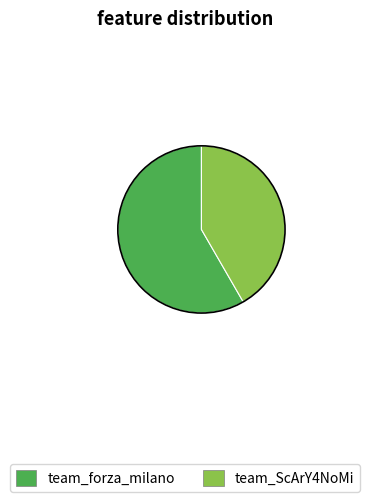

The team_ScArY4NoMi slice represents 42% of the pie. True or false?

True